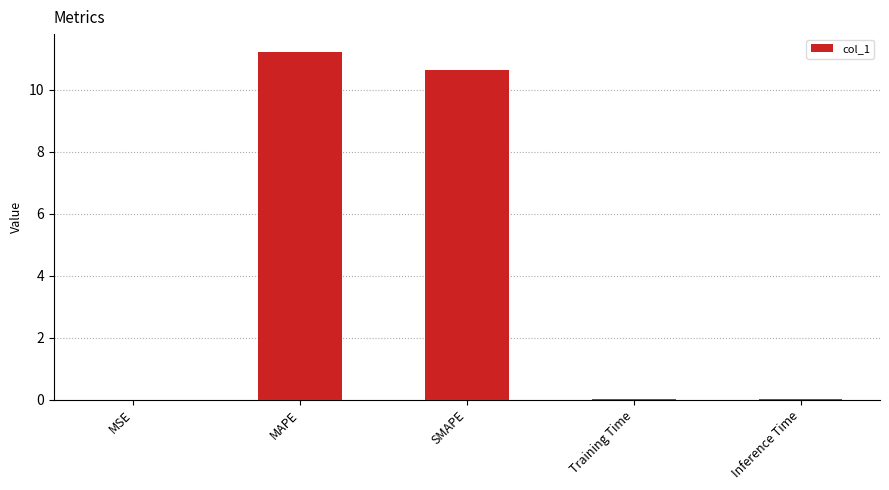

What is the sum of all values?

21.9